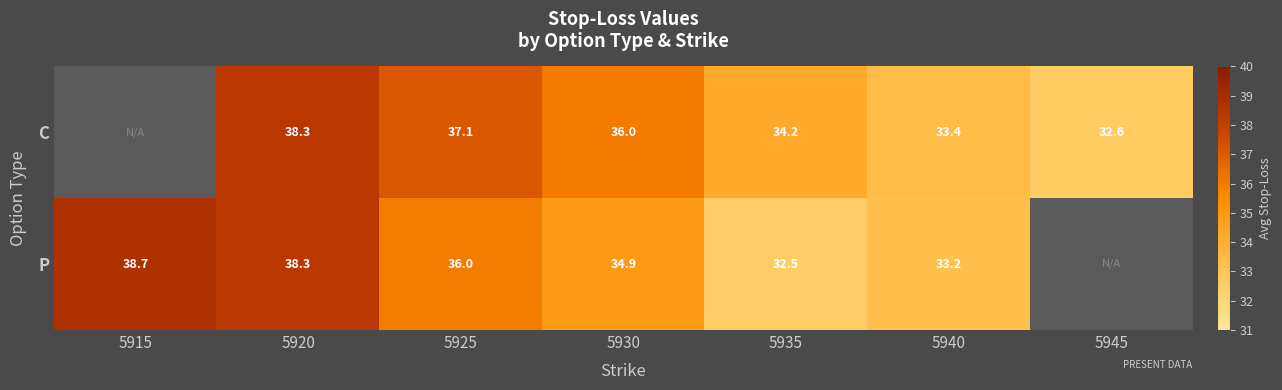

The value of P at 5920 is 15.8. True or false?

False